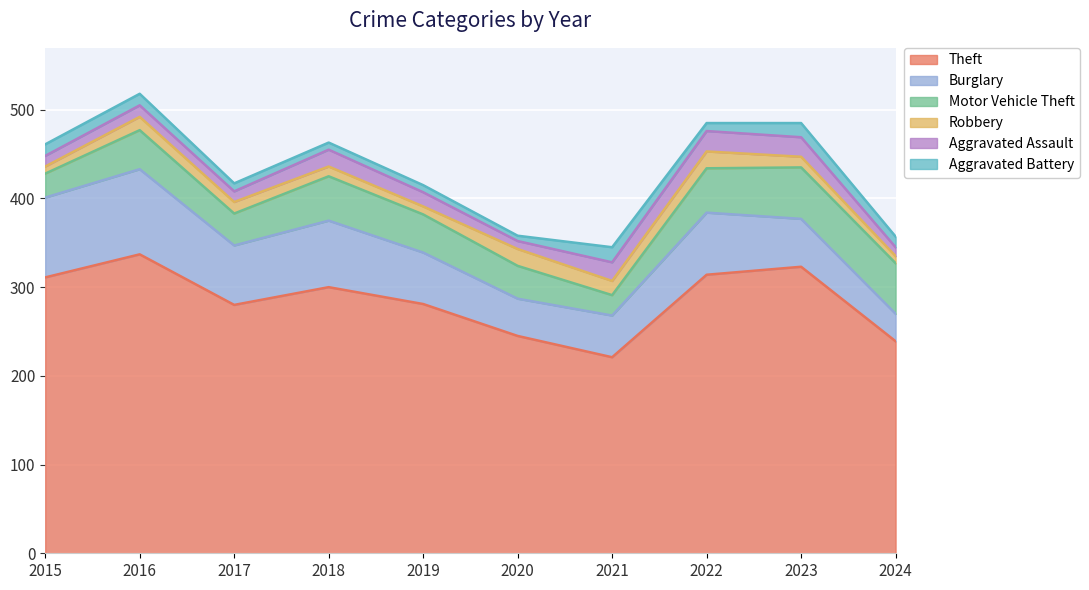

What is the total value across all series at 2017?

417